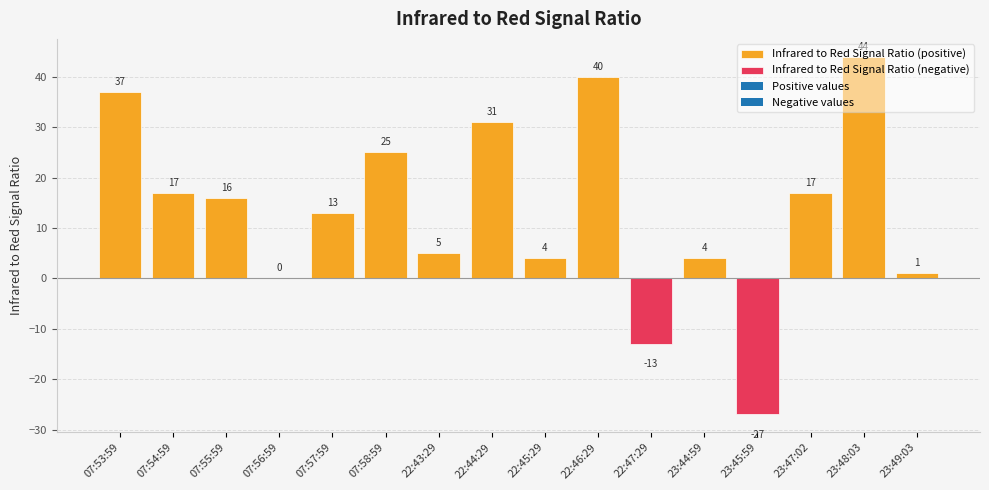

Rank the categories by value from highest to lowest.

23:48:03, 22:46:29, 07:53:59, 22:44:29, 07:58:59, 07:54:59, 23:47:02, 07:55:59, 07:57:59, 22:43:29, 22:45:29, 23:44:59, 23:49:03, 07:56:59, 22:47:29, 23:45:59